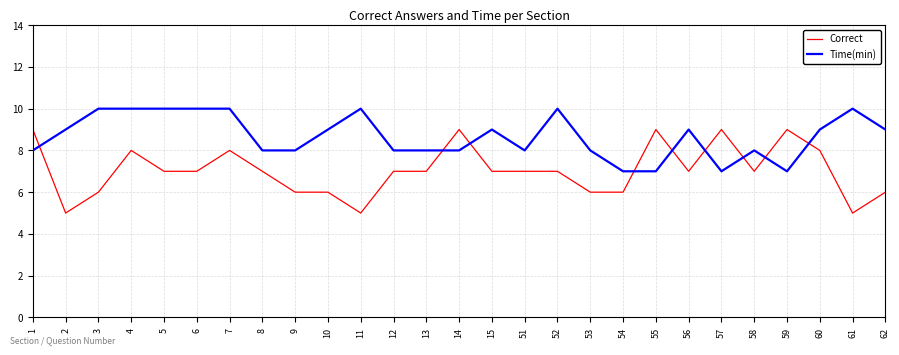

Count the number of categories in the chart.

27